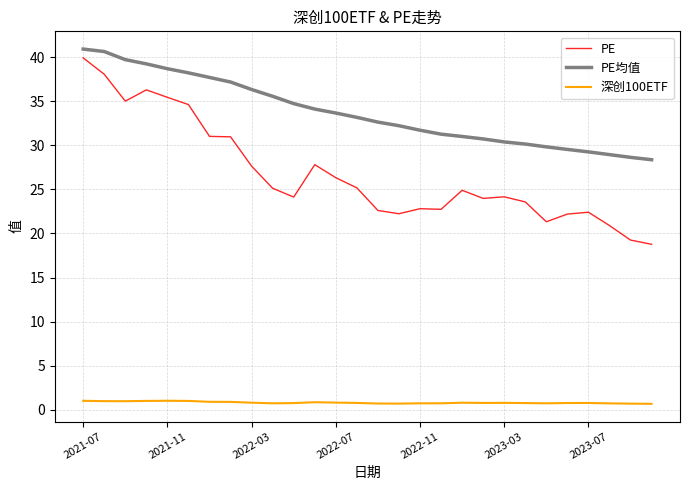

Which series has the largest total across all categories?

PE均值